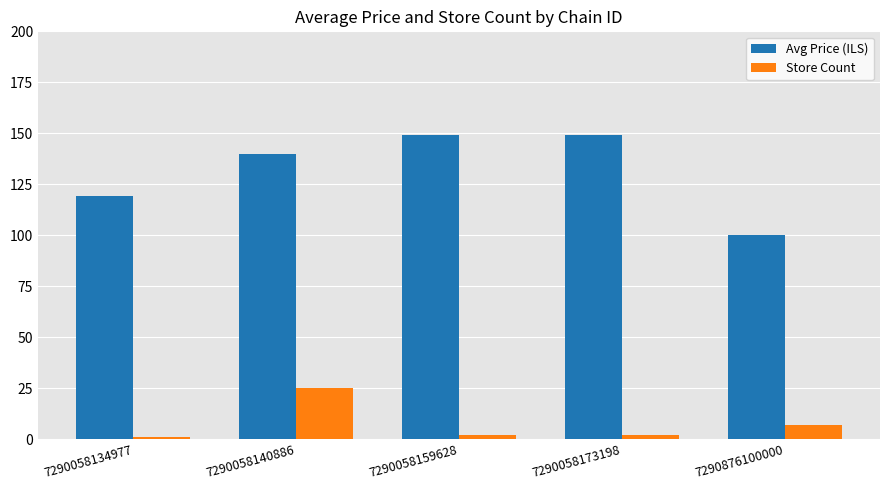

Where does the Store Count series first go above 2?

7290058140886